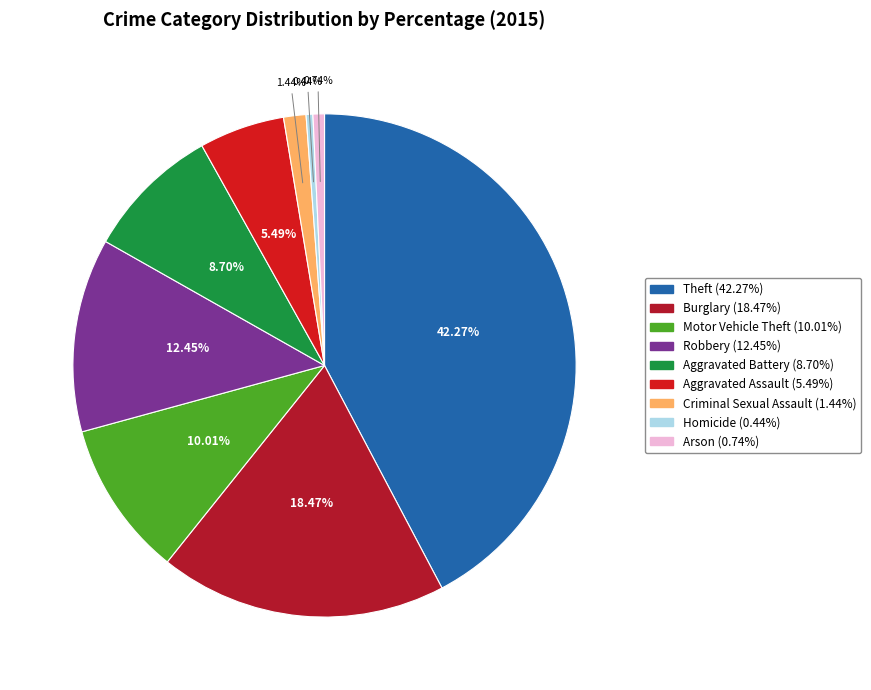

How many segments does this pie chart have?

9